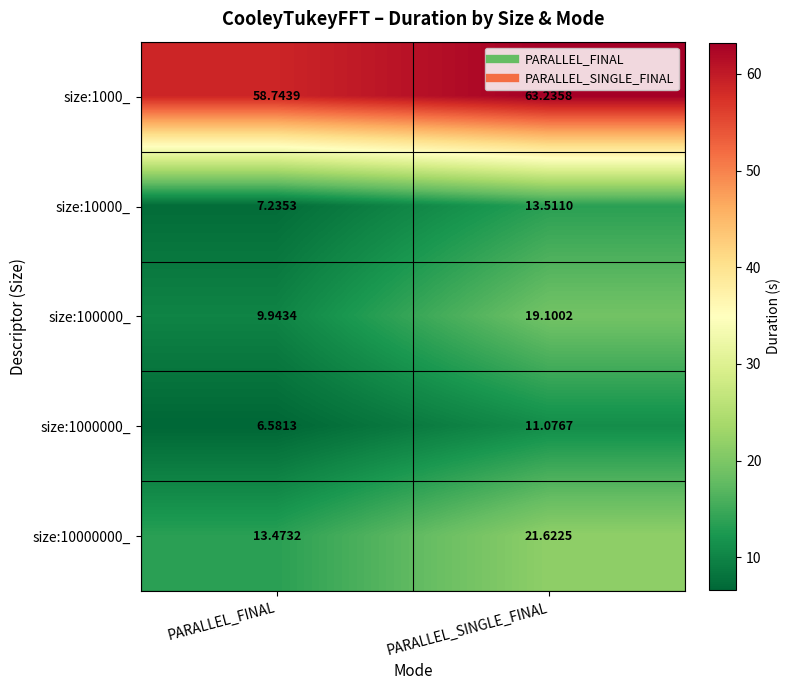

Which category has the lowest value in the size:10000_ series?

PARALLEL_FINAL